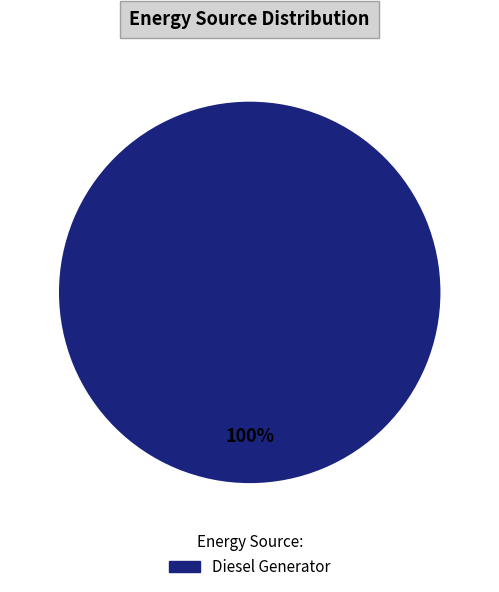

Is there any slice that represents more than half of the pie?

Yes